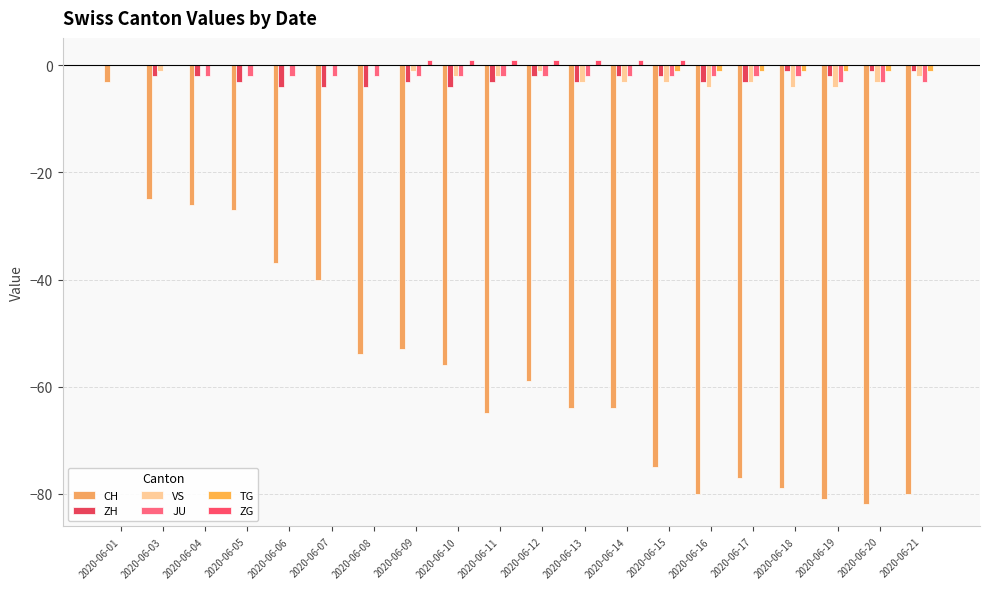

Reading left to right, what are all the values shown in this chart?

CH: -3	-25	-26	-27	-37	-40	-54	-53	-56	-65	-59	-64	-64	-75	-80	-77	-79	-81	-82	-80
ZH: 0	-2	-2	-3	-4	-4	-4	-3	-4	-3	-2	-3	-2	-2	-3	-3	-1	-2	-1	-1
VS: 0	-1	0	0	0	0	0	-1	-2	-2	-1	-3	-3	-3	-4	-3	-4	-4	-3	-2
JU: 0	0	-2	-2	-2	-2	-2	-2	-2	-2	-2	-2	-2	-2	-2	-2	-2	-3	-3	-3
TG: 0	0	0	0	0	0	0	0	0	0	0	0	0	-1	-1	-1	-1	-1	-1	-1
ZG: 0	0	0	0	0	0	0	1	1	1	1	1	1	1	0	0	0	0	0	0